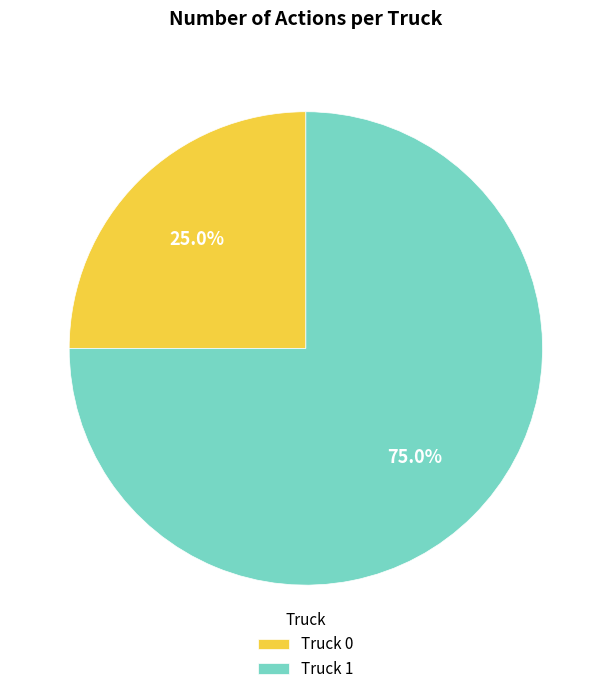

What is the ratio of the value at Truck 0 to the value at Truck 1?

0.3